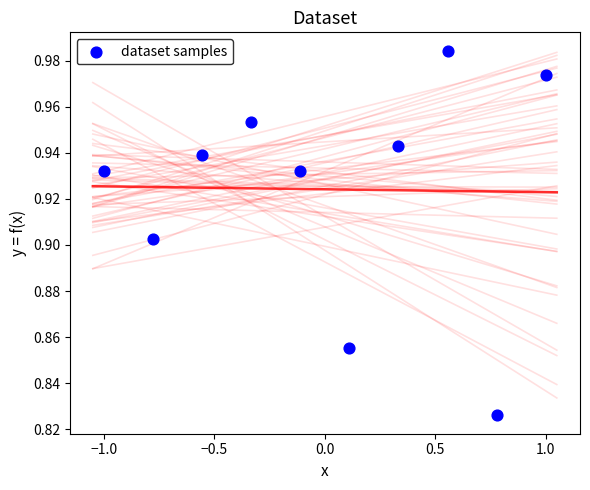

What is the range of X values (max minus min)?

2.0